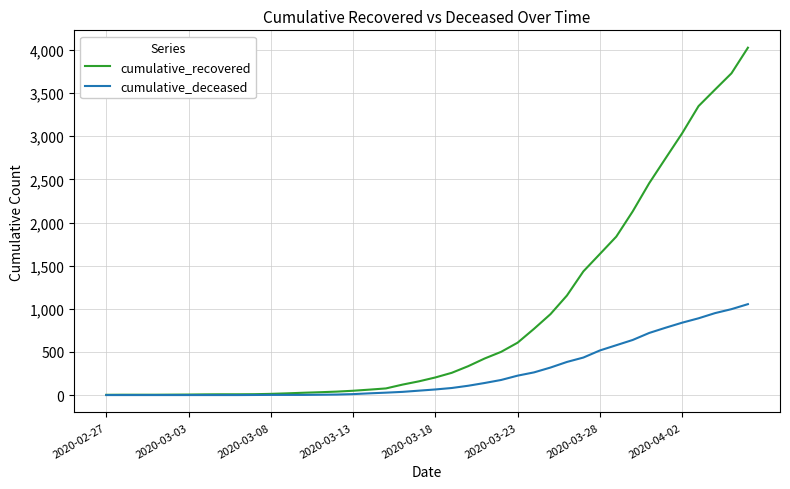

Which series has the largest range (max minus min)?

cumulative_recovered